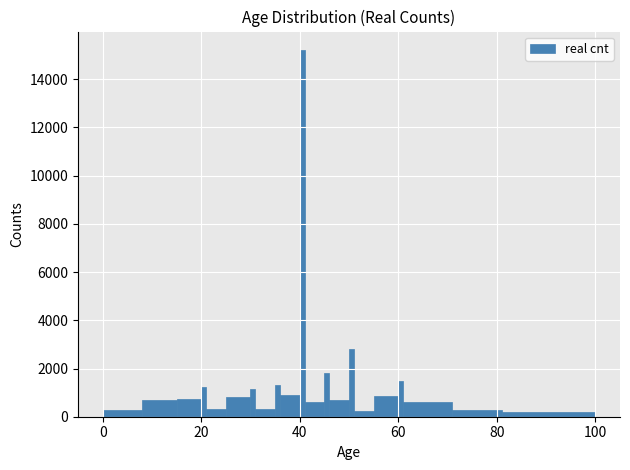

Read against the x-axis, roughly where is the centre of the tallest bar?

40